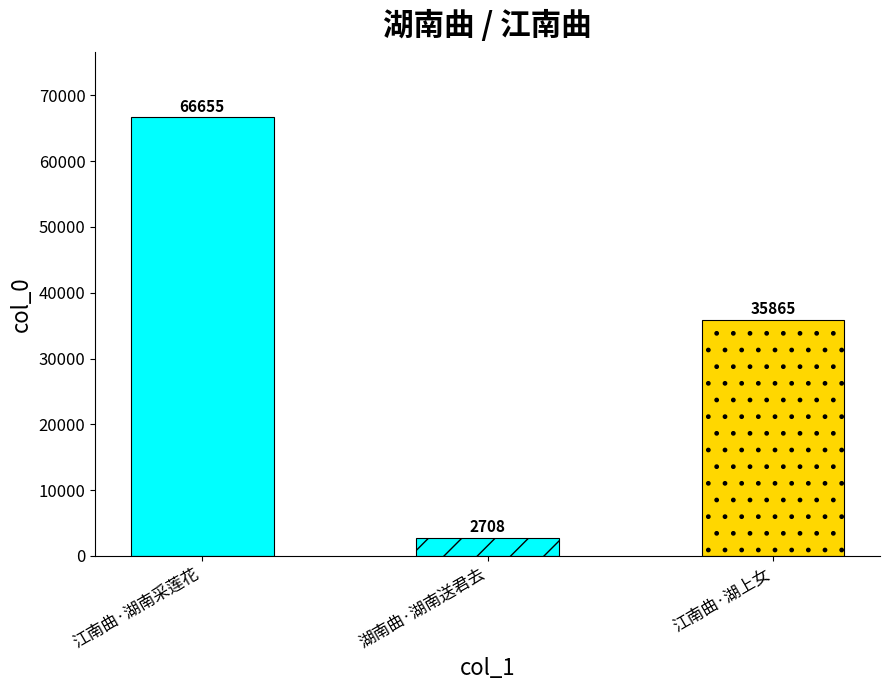

Are the bars horizontal?

No